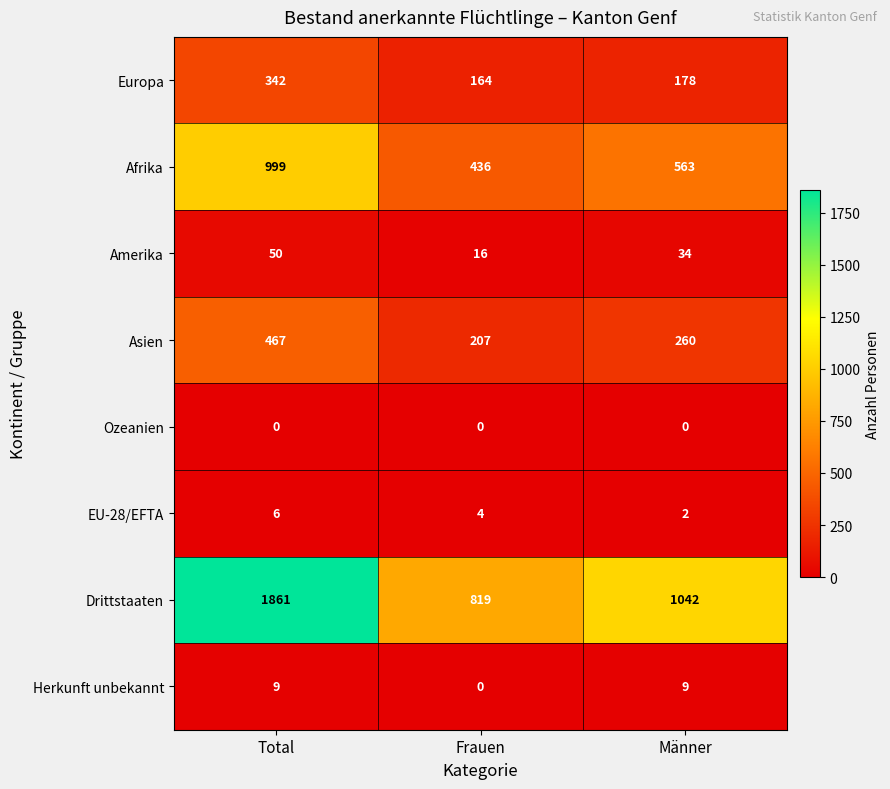

Is it true that Asien equals 192 at Total?

False